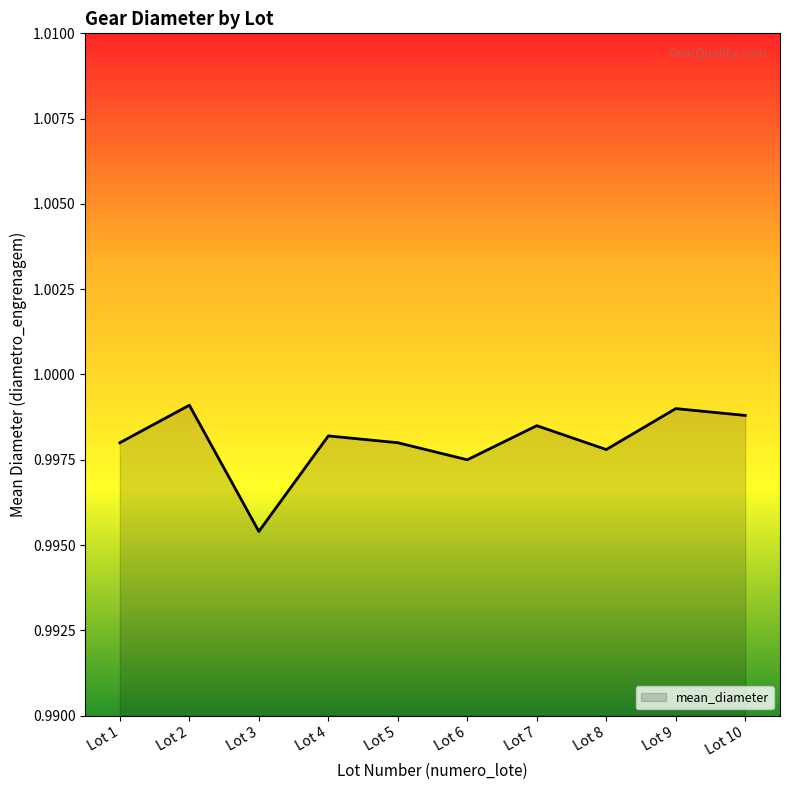

At which category does the chart reach its minimum across all series?

Lot 3